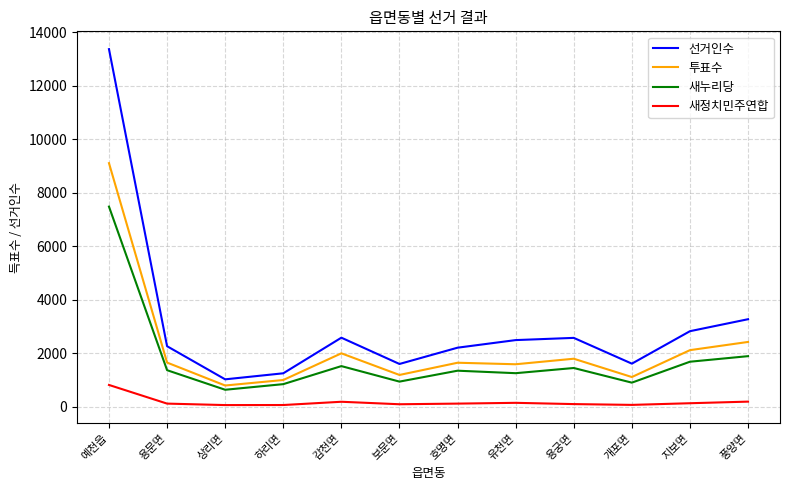

What are all the series names shown in the legend?

선거인수, 투표수, 새누리당, 새정치민주연합